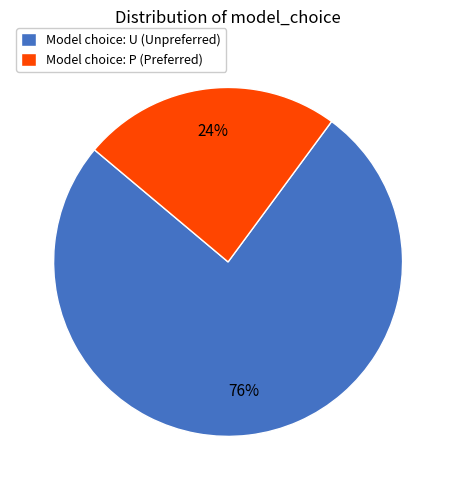

Do Model choice: U (Unpreferred) and Model choice: P (Preferred) together represent more than half of the pie?

Yes